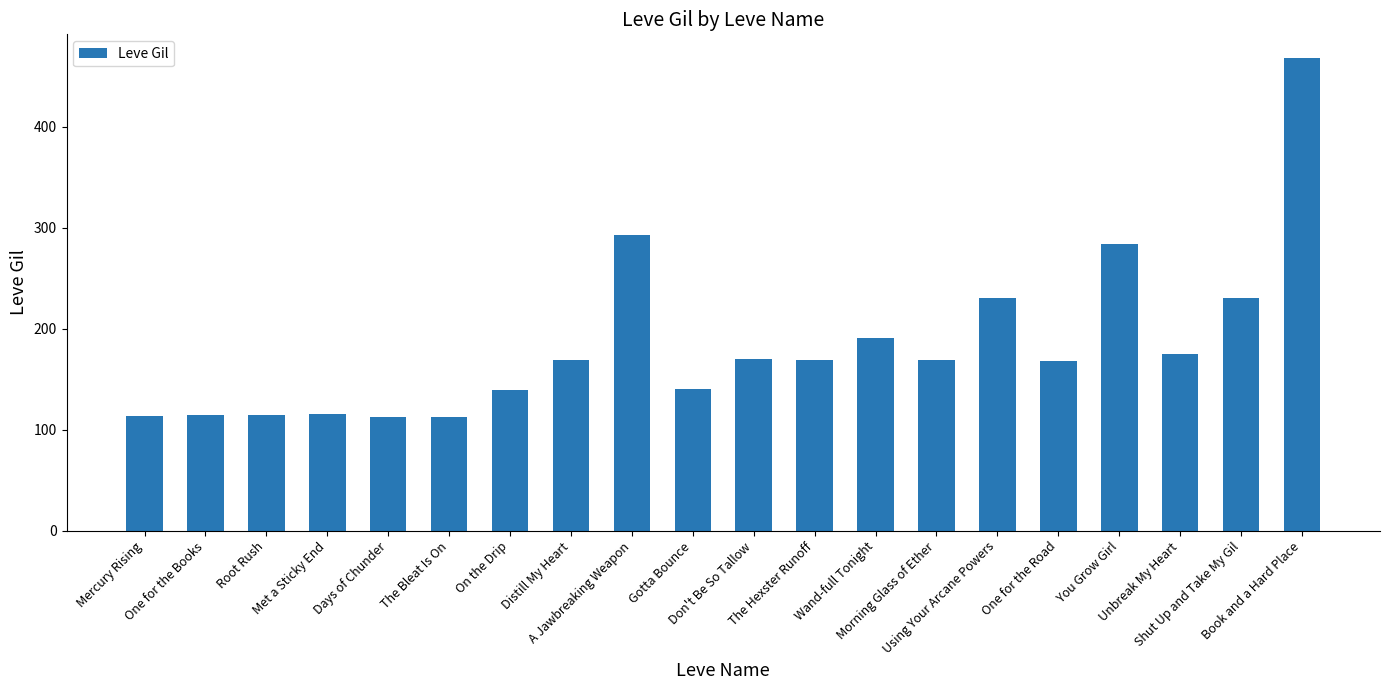

What is the difference between the second highest and minimum values?

181